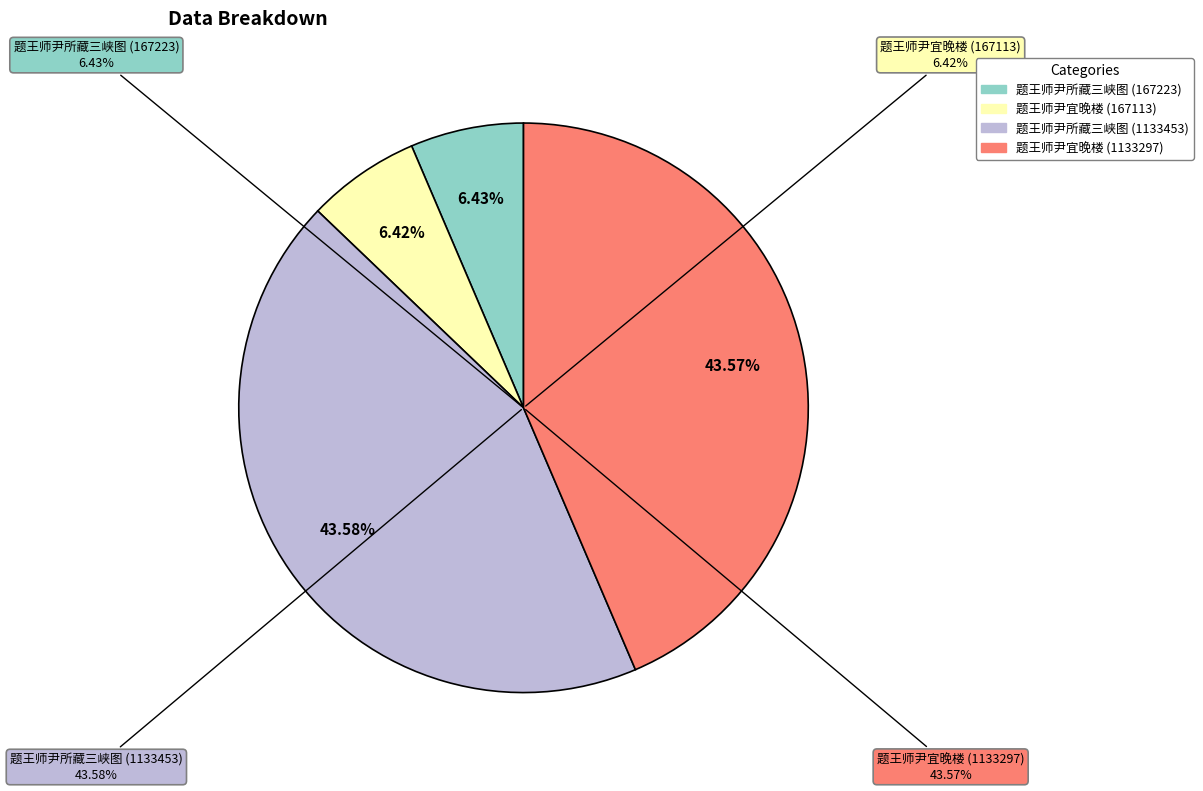

How many segments does this pie chart have?

4